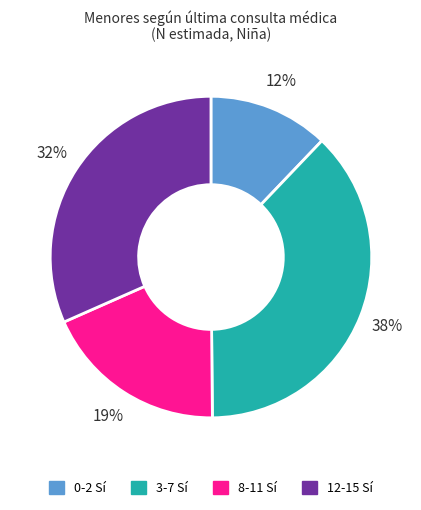

What percentage is the 12-15 Sí slice, to the nearest percent?

32%